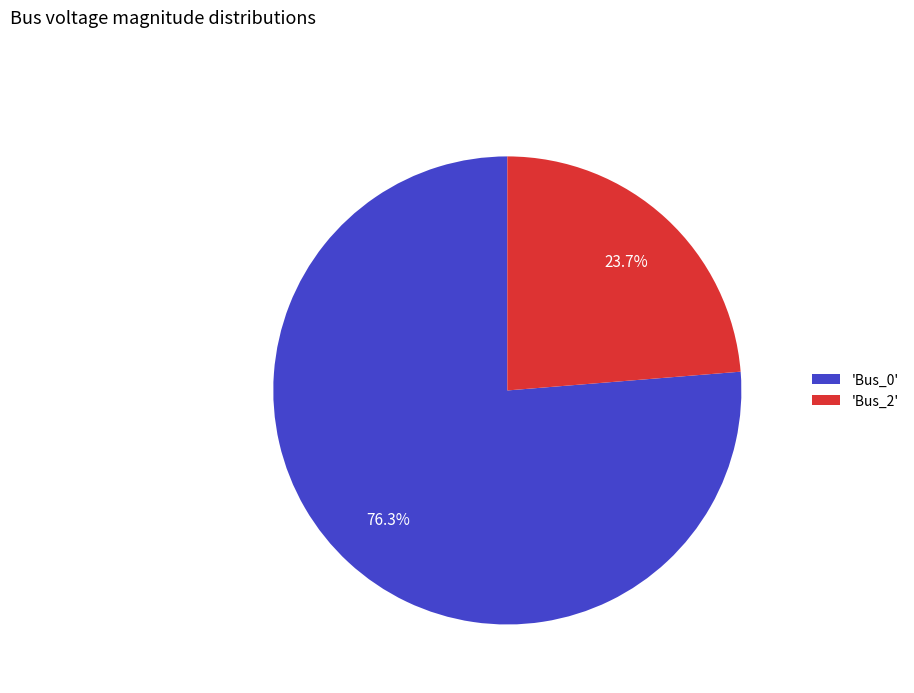

What is the majority slice?

'Bus_0'